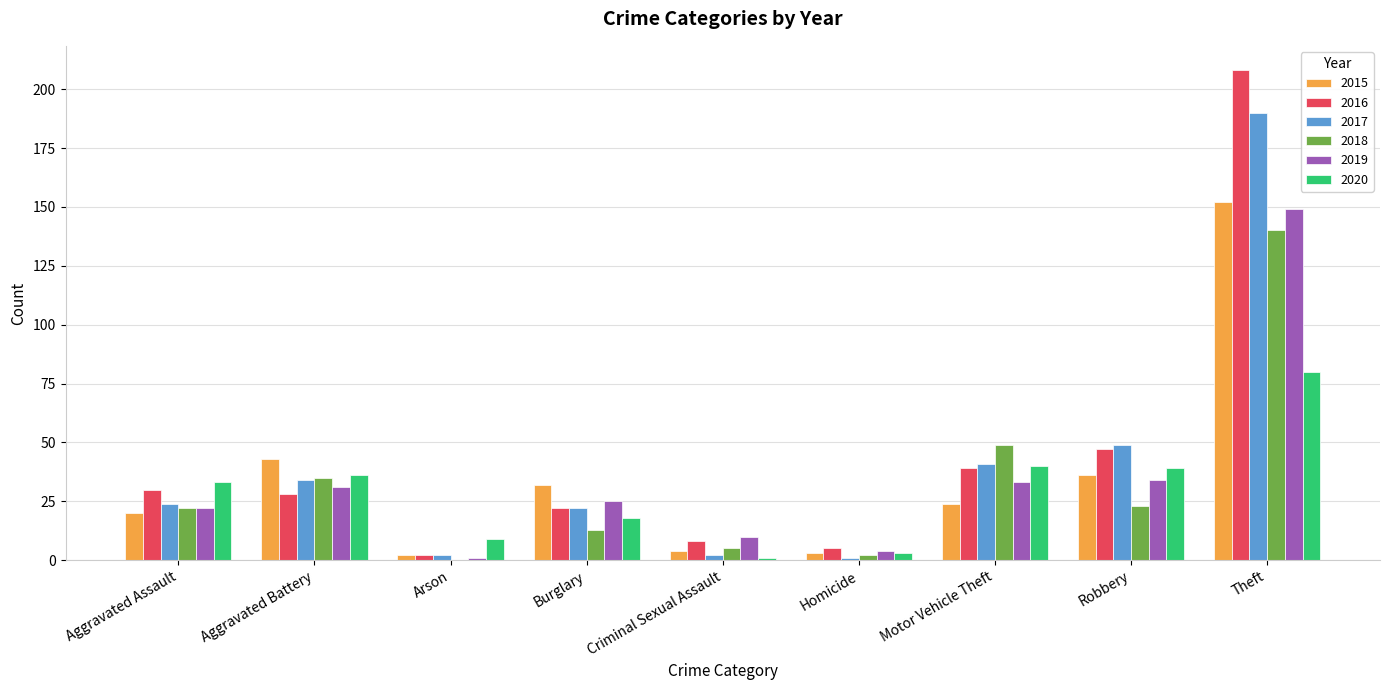

Read the 2015 value at Theft.

152